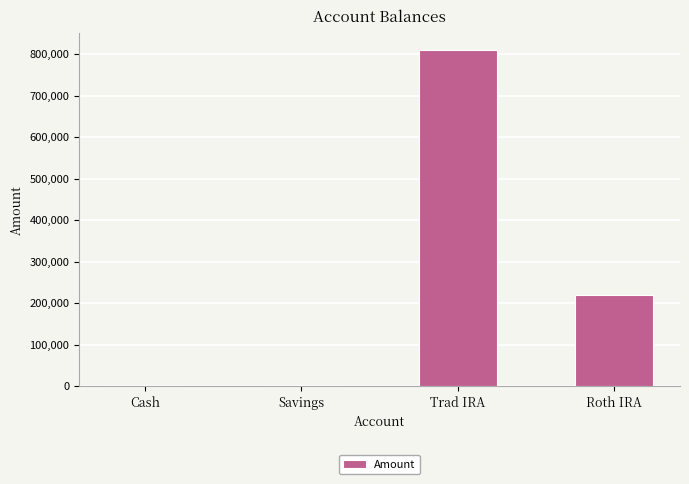

Which has a higher value, Savings or Trad IRA?

Trad IRA